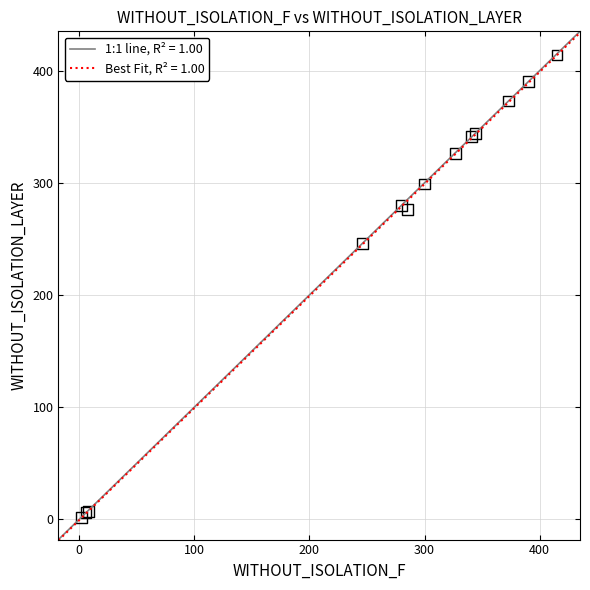

What Y value in the scatter plot is closest to 208?

246